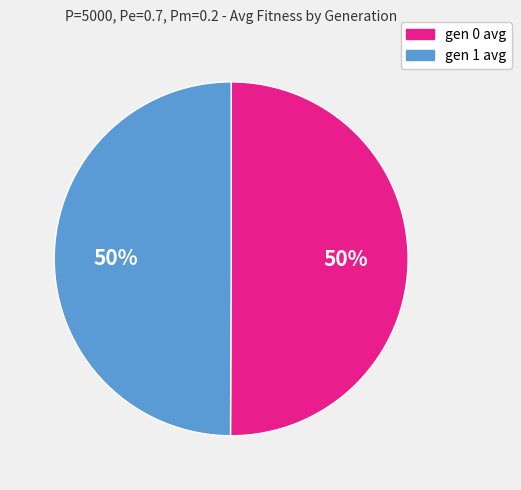

To the nearest percent, what is the combined percentage of gen 0 avg and gen 1 avg?

100%